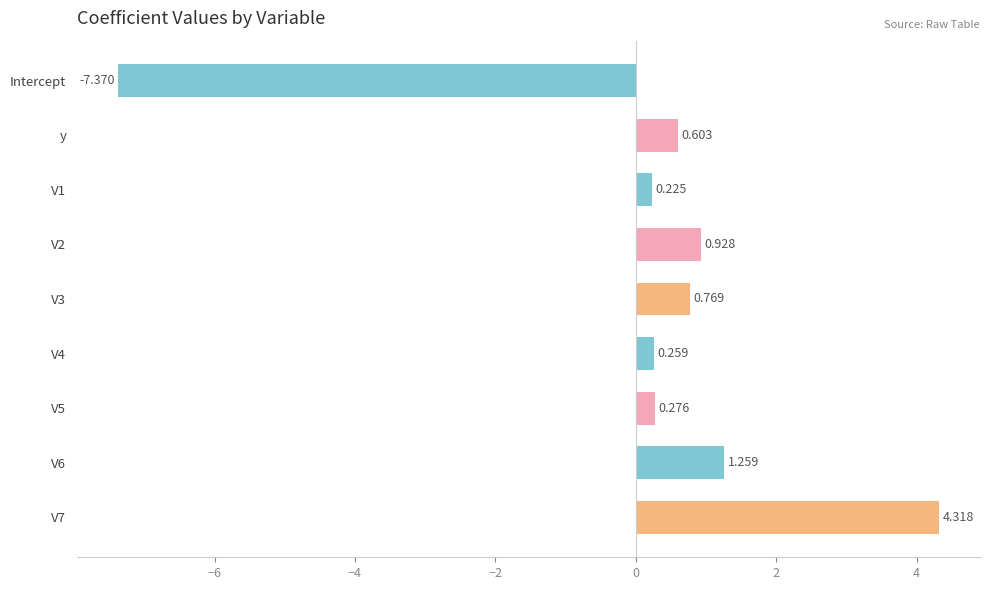

What is the smallest value displayed?

-7.4